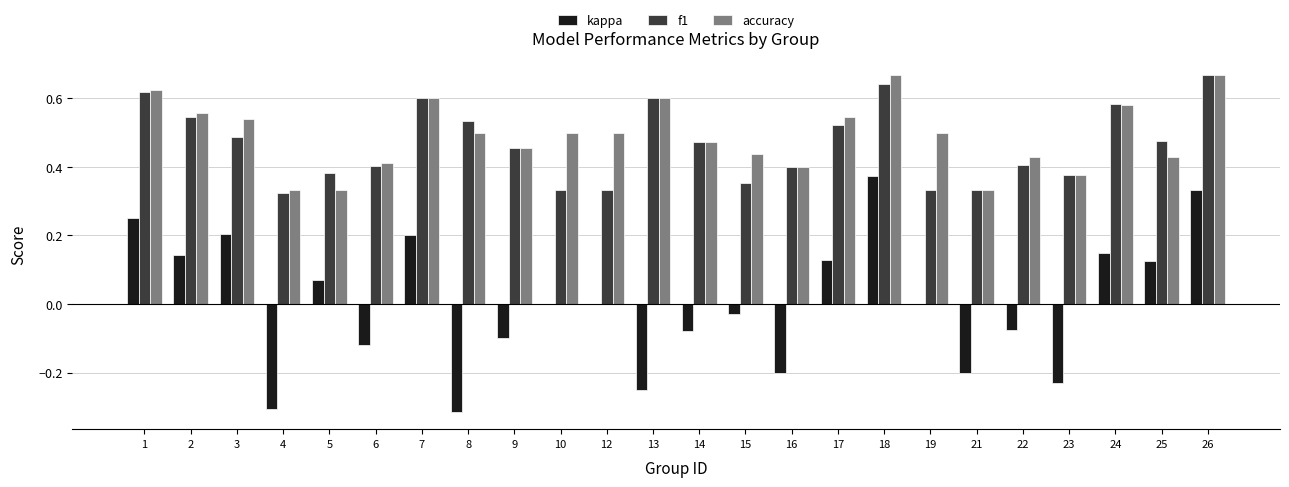

At which label is f1 closest to 0?

4